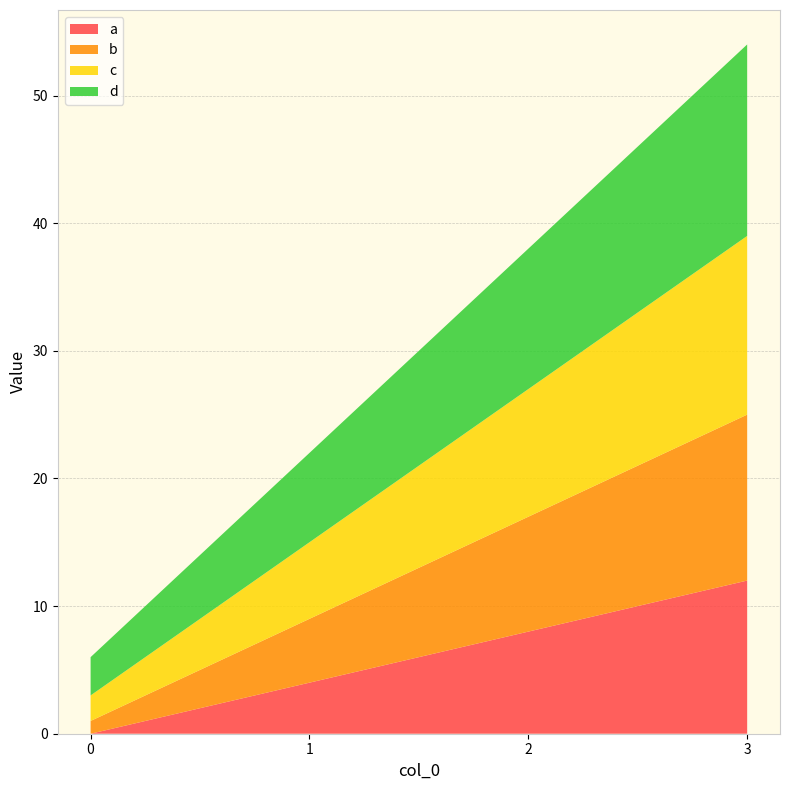

Reading left to right, list all the values displayed in this chart.

a: 0=0	1=4	2=8	3=12
b: 0=1	1=5	2=9	3=13
c: 0=2	1=6	2=10	3=14
d: 0=3	1=7	2=11	3=15